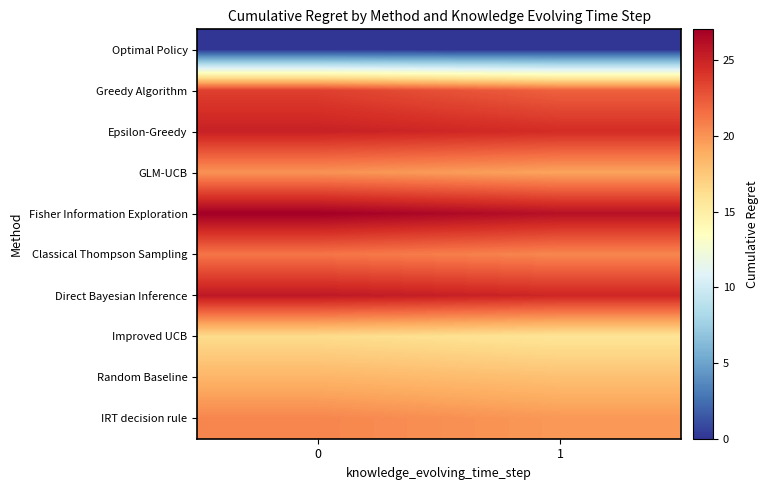

Reading left to right, list all the values displayed in this chart.

Optimal Policy: 0=0.0	1=0.0
Greedy Algorithm: 0=23.6	1=22.1
Epsilon-Greedy: 0=25.1	1=24.5
GLM-UCB: 0=20.0	1=19.3
Fisher Information Exploration: 0=27.0	1=26.0
Classical Thompson Sampling: 0=21.3	1=20.5
Direct Bayesian Inference: 0=25.6	1=24.8
Improved UCB: 0=16.4	1=15.8
Random Baseline: 0=18.5	1=17.9
IRT decision rule: 0=20.6	1=19.8